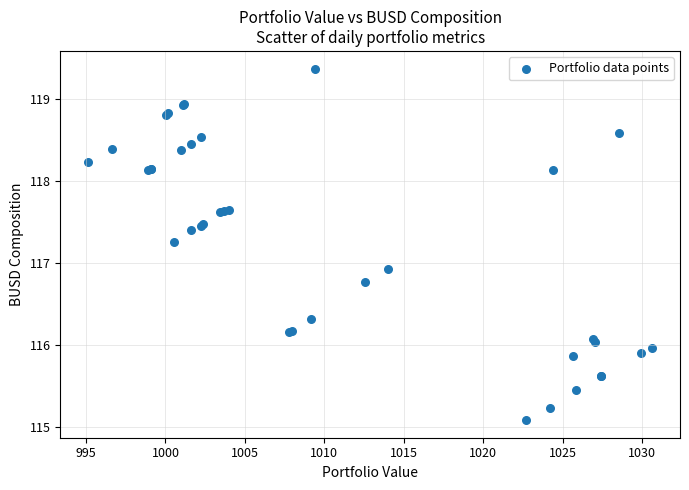

What Y value in the scatter plot is closest to 117?

116.9